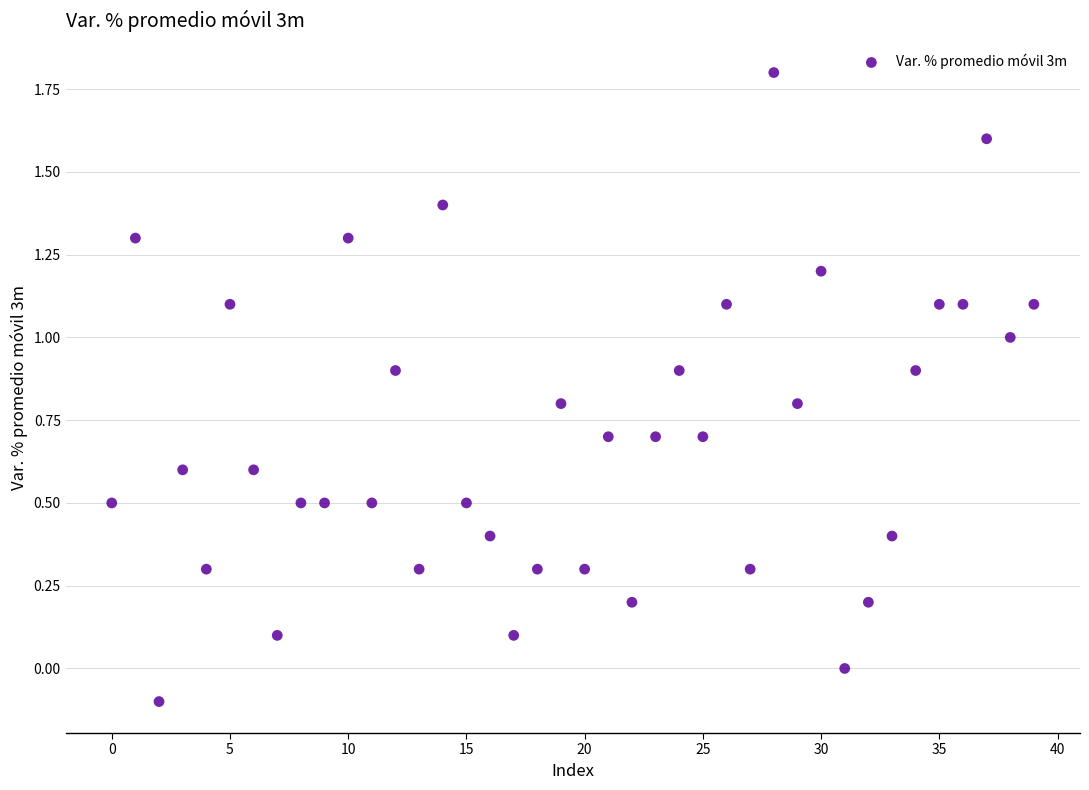

What is the range of Y values (max minus min)?

1.9